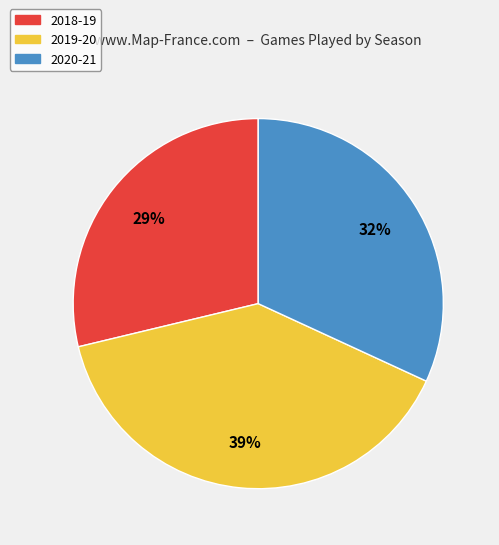

The 2020-21 slice represents 32% of the pie. True or false?

True